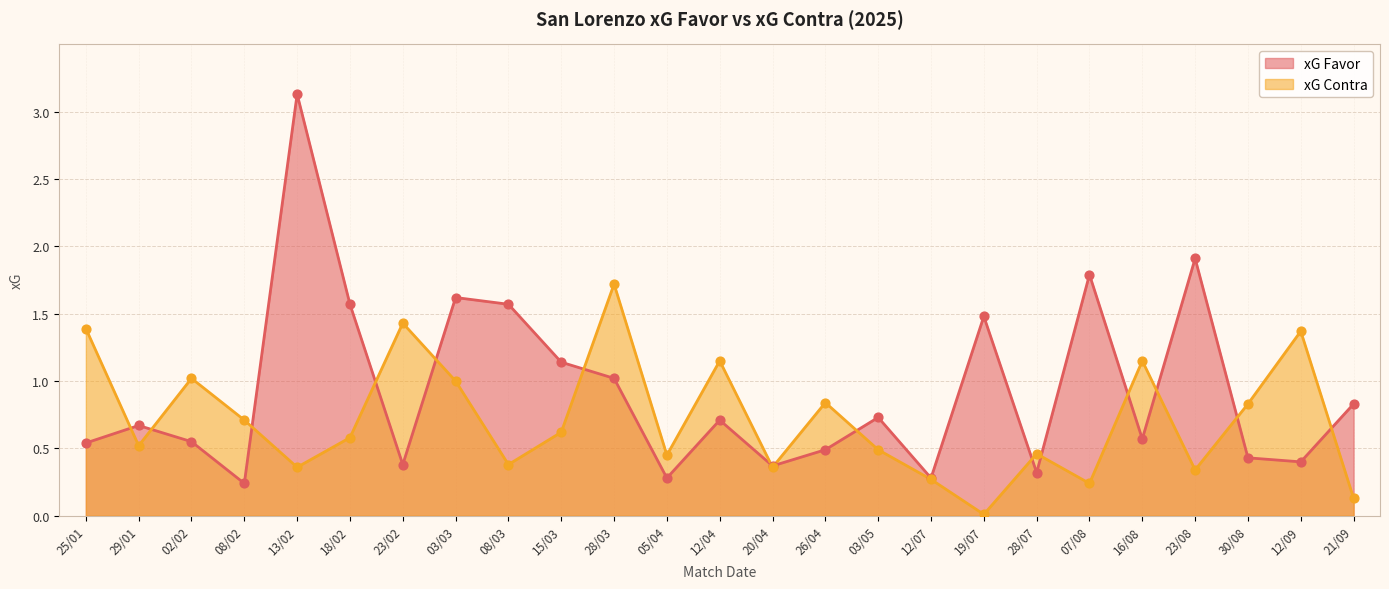

Which series contains the highest Y value?

xG Favor